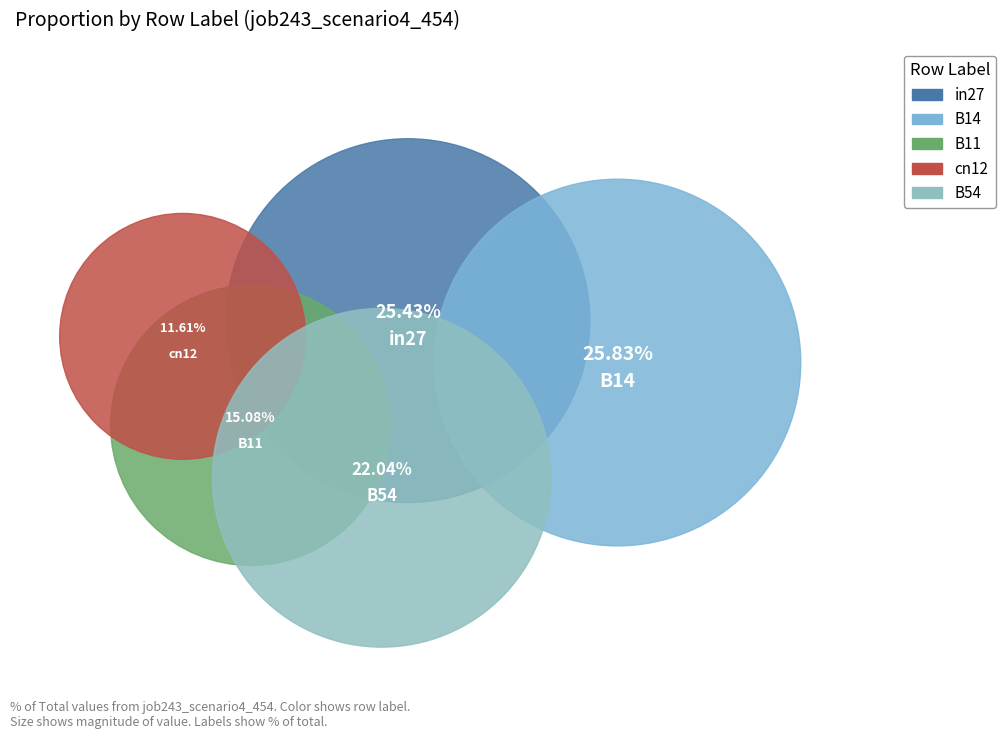

Is cn12 the majority of the pie?

No